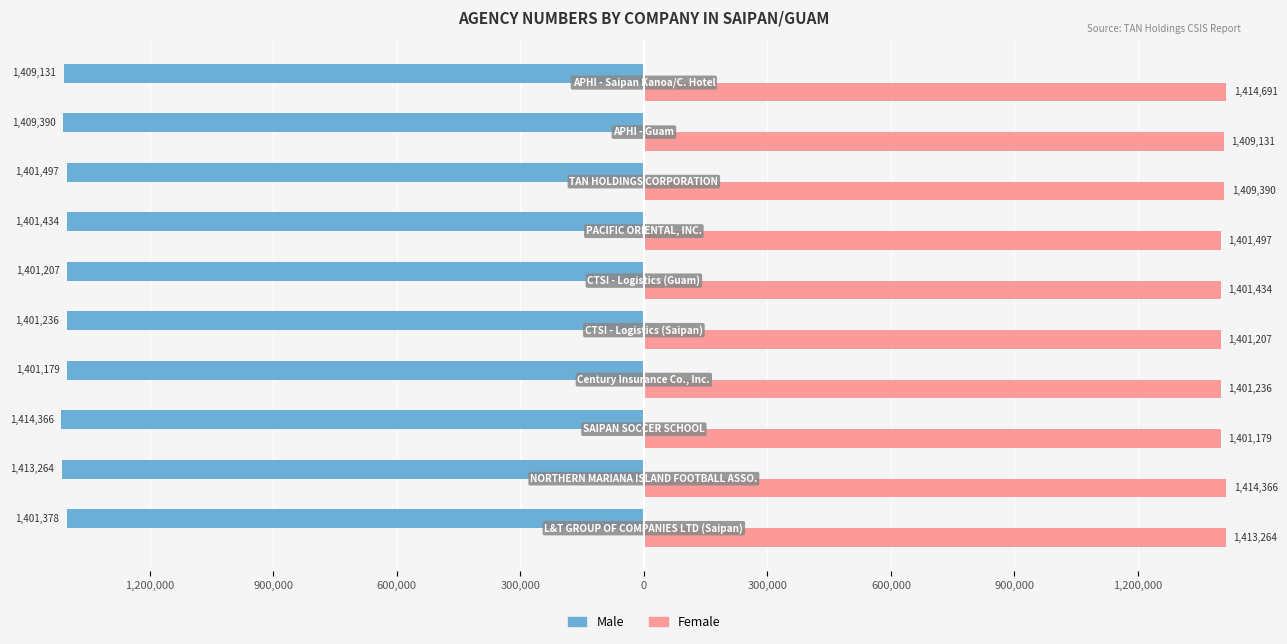

What are all the series names shown in the legend?

Male, Female